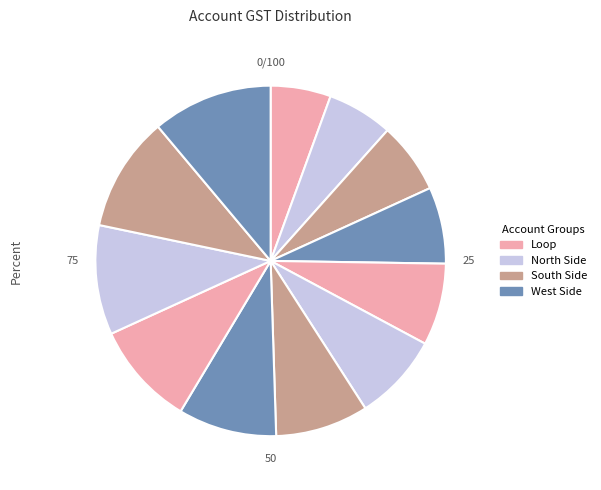

How many slices are in this pie chart?

12